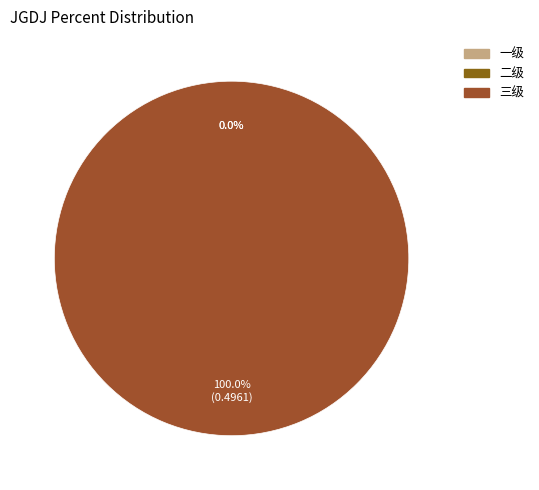

What is the majority slice?

三级